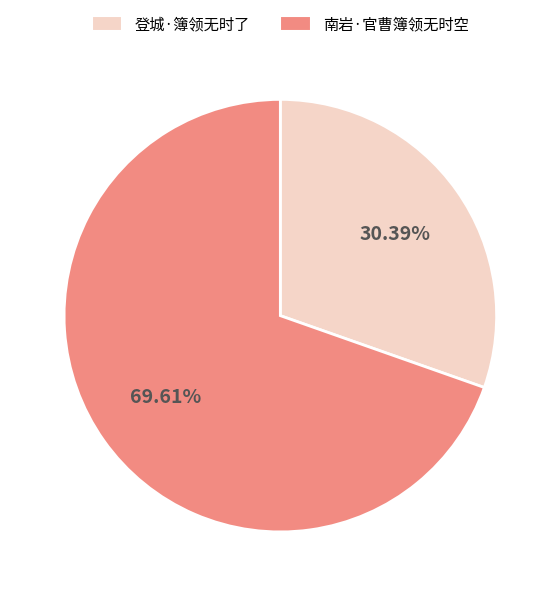

True or false: 南岩·官曹簿领无时空 accounts for 70% of the total.

True